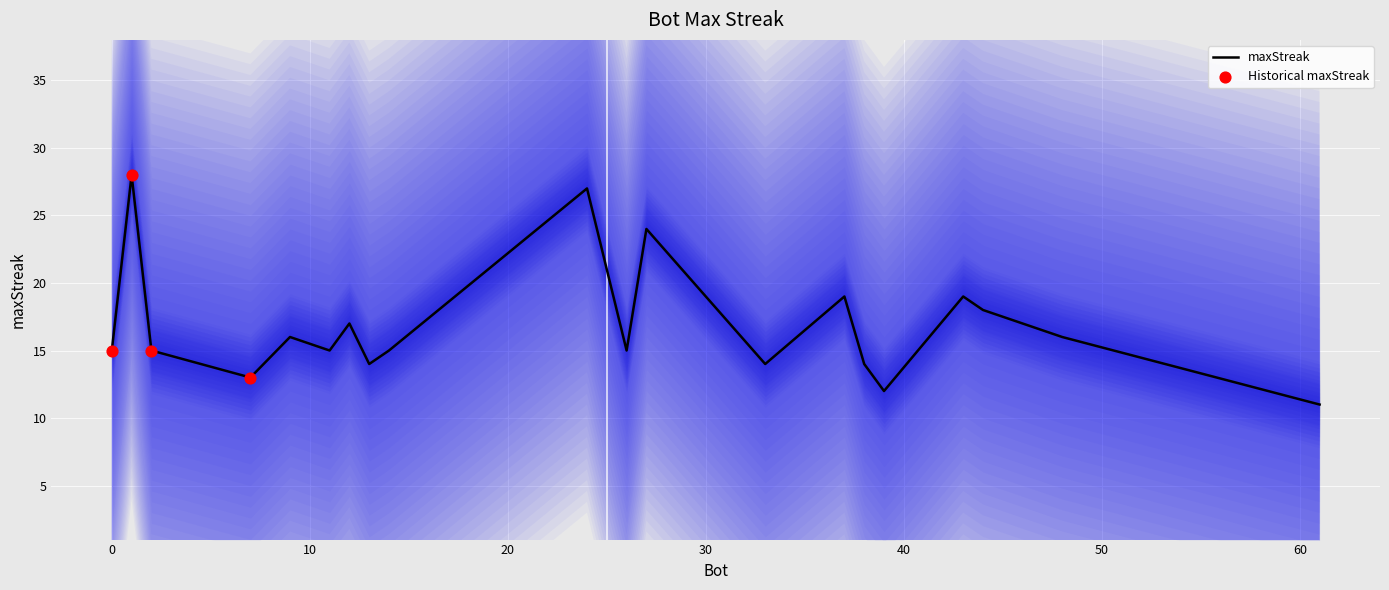

What is the change in value from 24 to 2?

-12